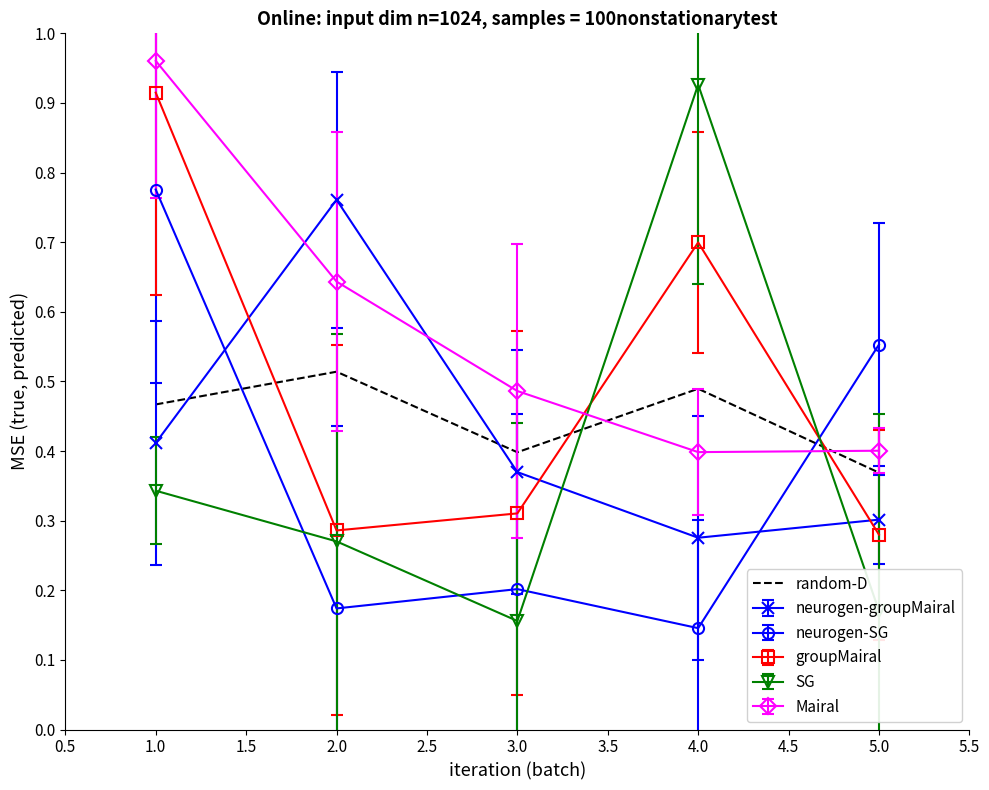

Which series has the largest range (max minus min)?

SG